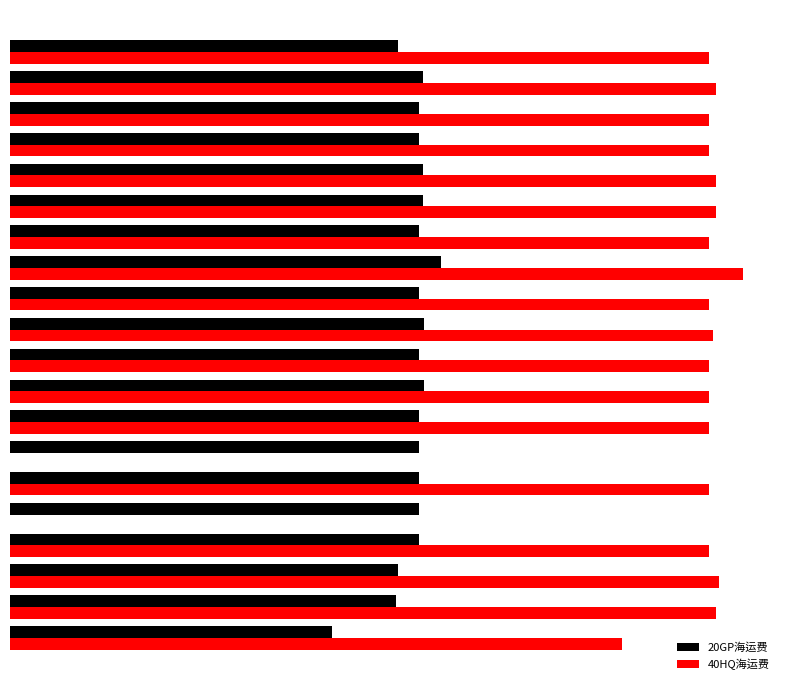

What are all the series names shown in the legend?

20GP海运费, 40HQ海运费